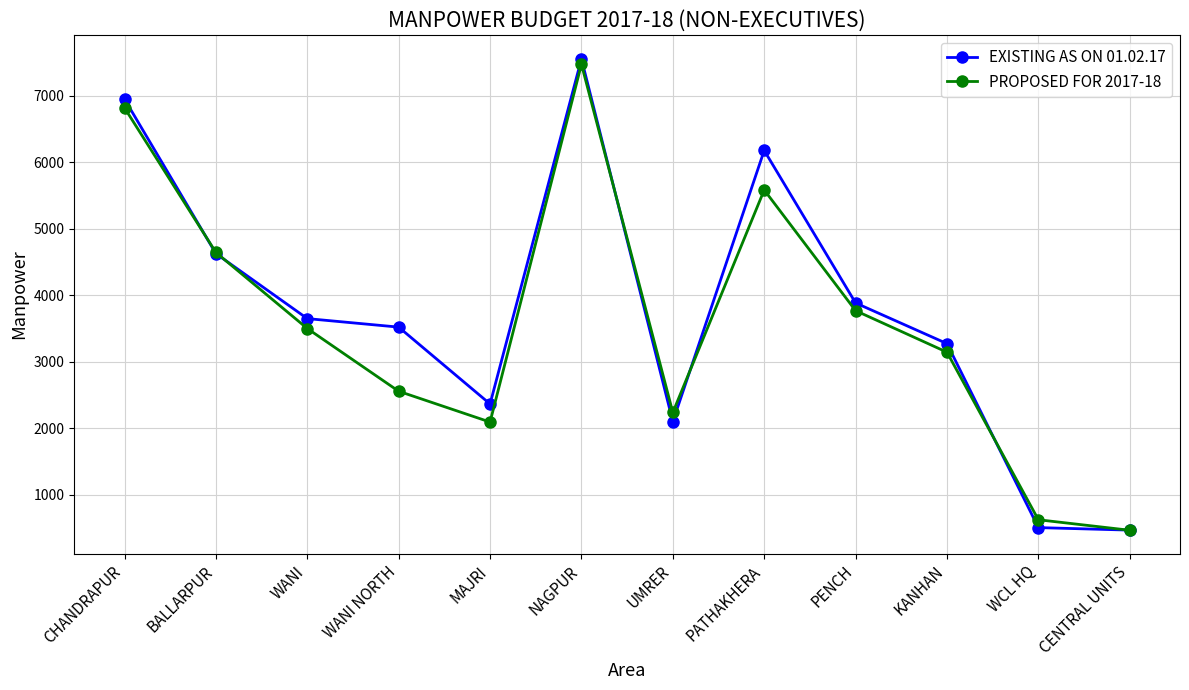

What is the label of the 7th point from the right?

NAGPUR